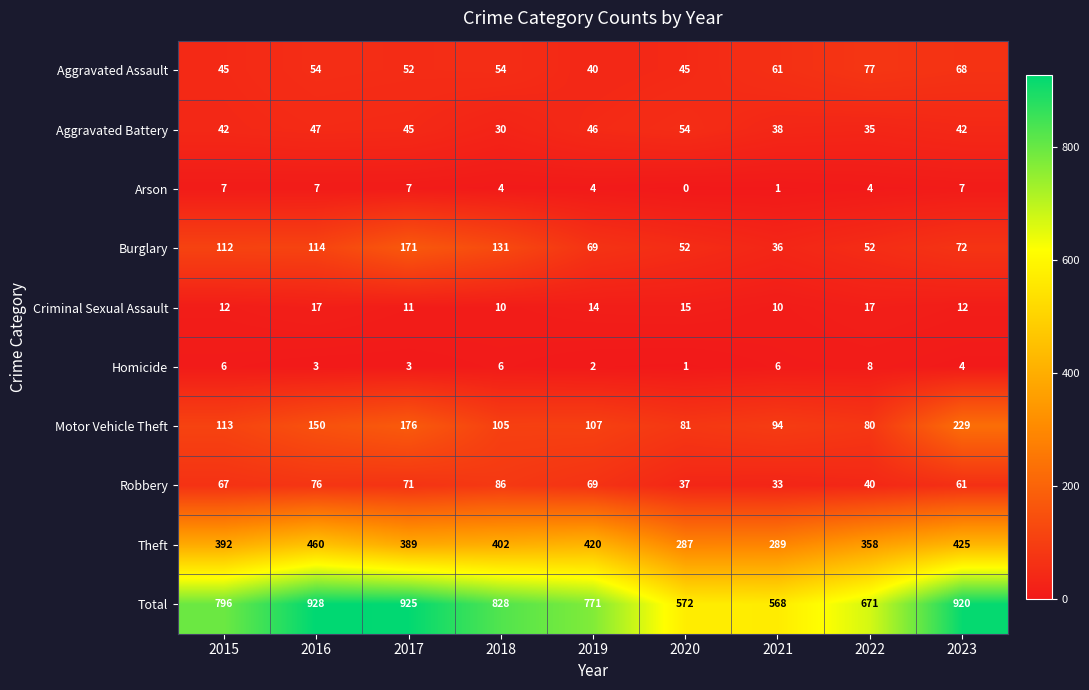

At 2015, list the series in order from smallest to largest.

Homicide, Arson, Criminal Sexual Assault, Aggravated Battery, Aggravated Assault, Robbery, Burglary, Motor Vehicle Theft, Theft, Total